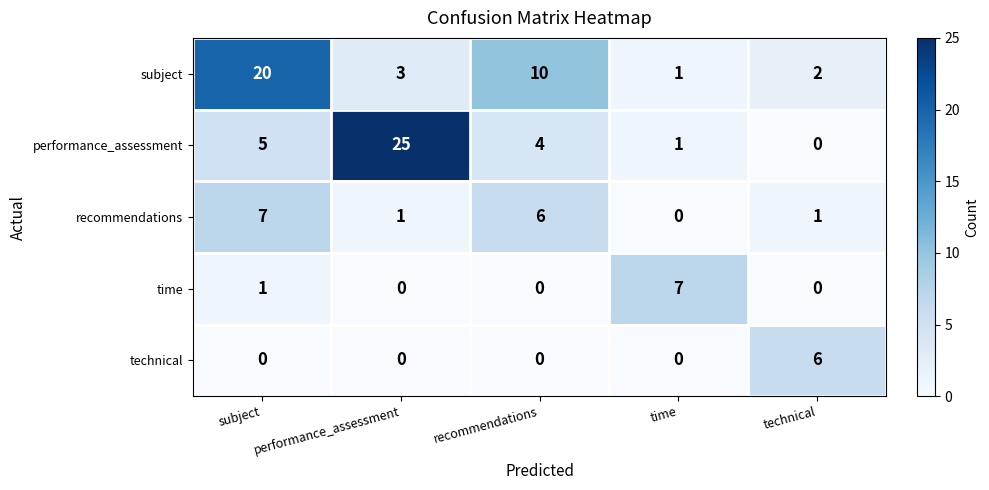

What is the difference between the maximum and minimum values in the technical series?

6